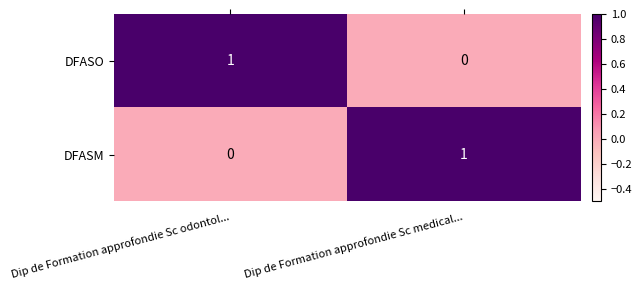

The DFASM series shows 1 at Dip de Formation approfondie Sc odontol.... True or false?

False